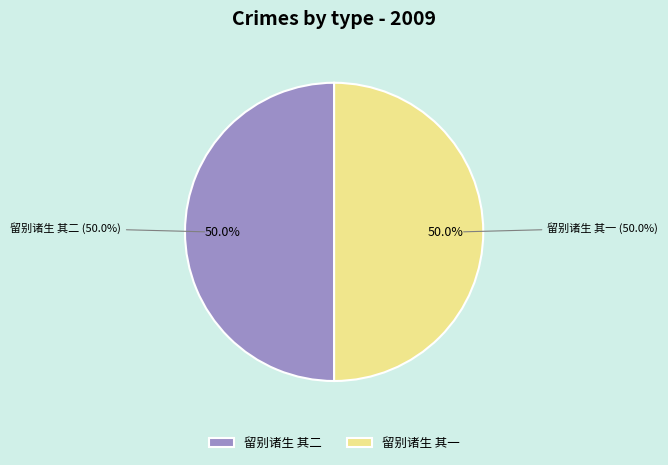

What percentage is the 留别诸生 其一 slice, to the nearest percent?

50%